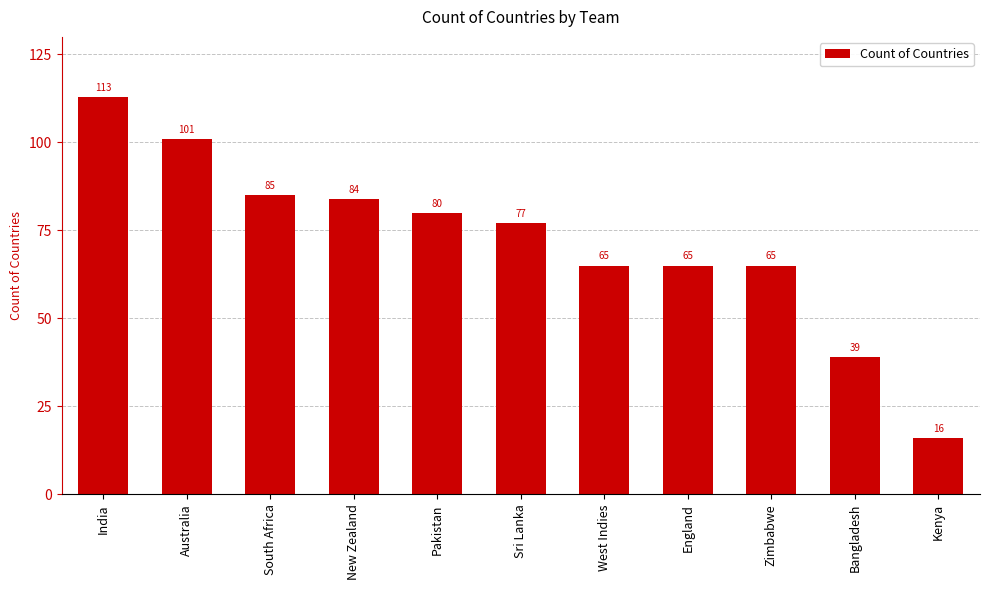

Where does the data first go above 77?

India